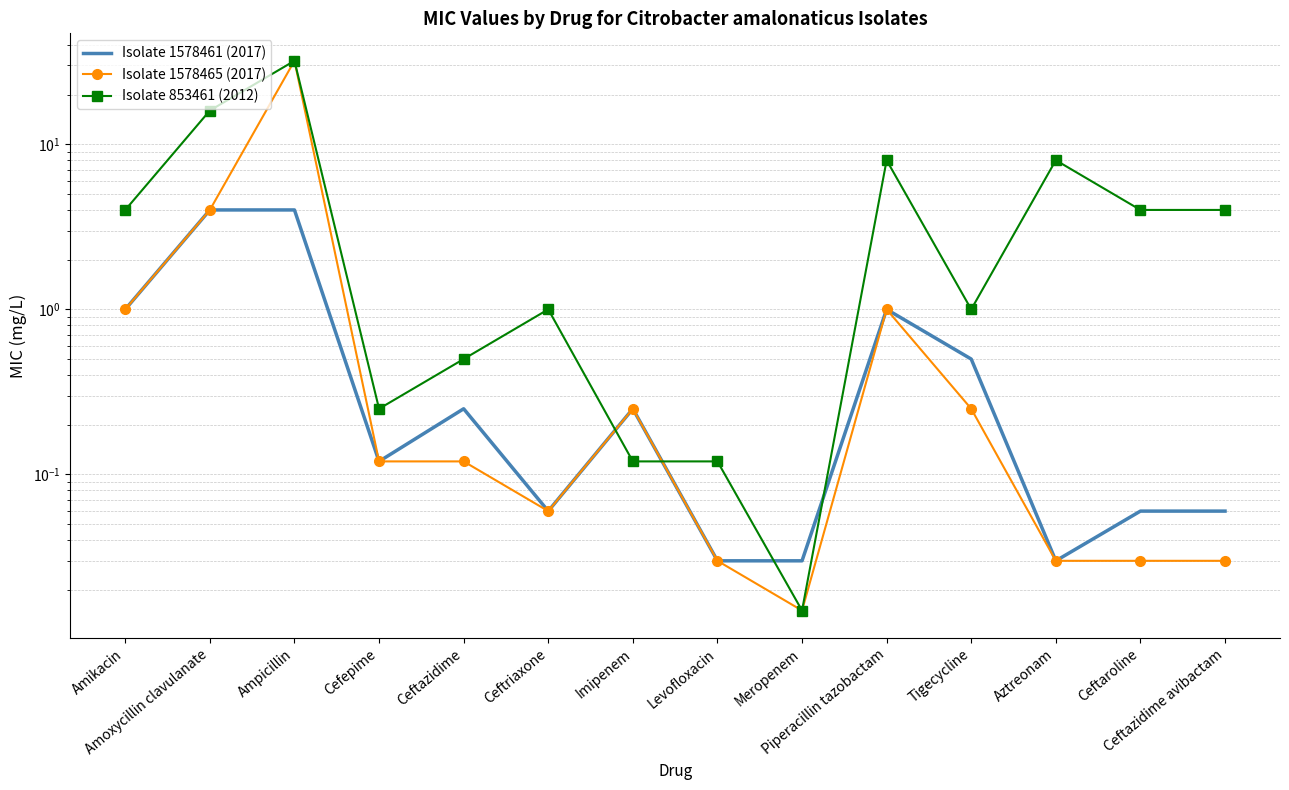

What is the greatest value displayed?

32.0